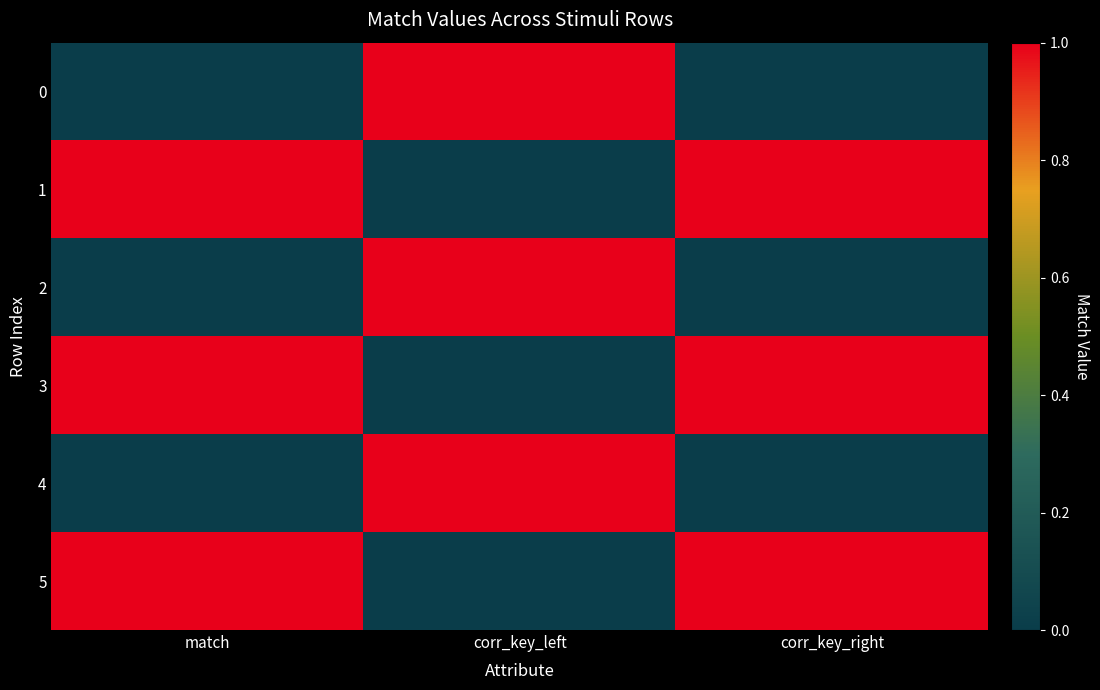

Rank the series by their maximum value, from lowest to highest.

0, 1, 2, 3, 4, 5